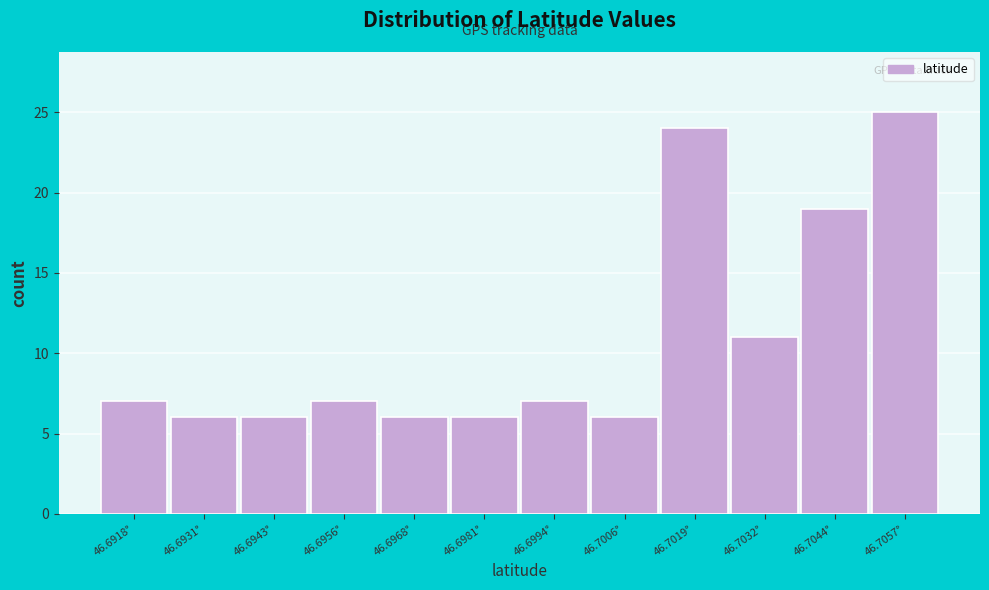

Reading left to right, transcribe all the data shown in this chart.

7	6	6	7	6	6	7	6	24	11	19	25